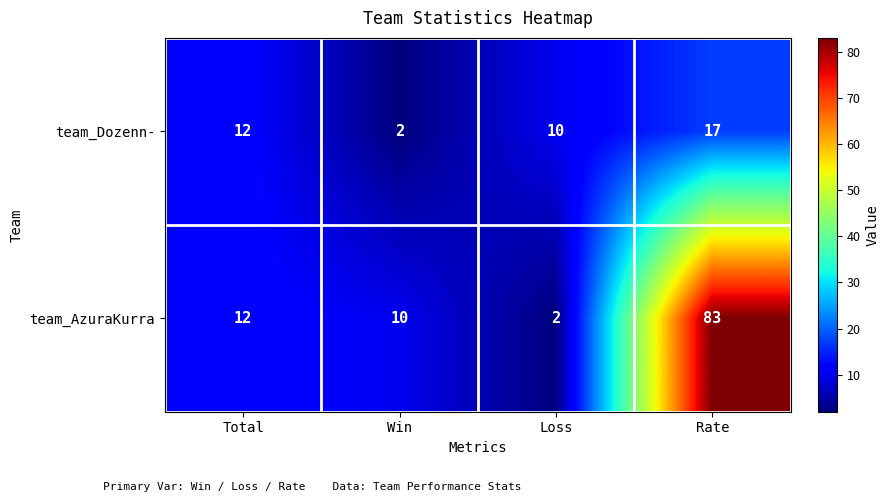

The value of team_AzuraKurra at Total is 5. True or false?

False